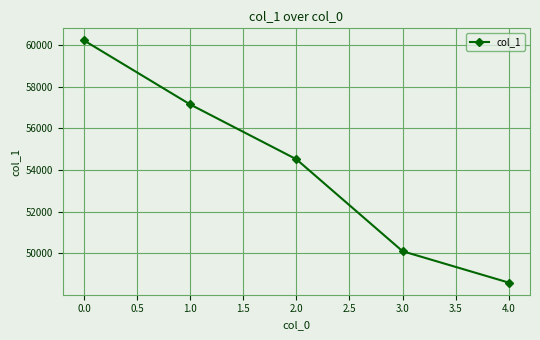

What is the ratio of the value at 2.0 to the value at 3.0?

1.1